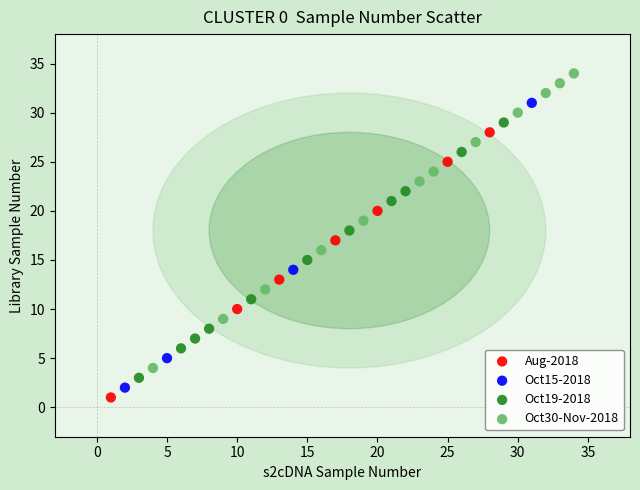

Which series contains the highest Y value?

Oct30-Nov-2018